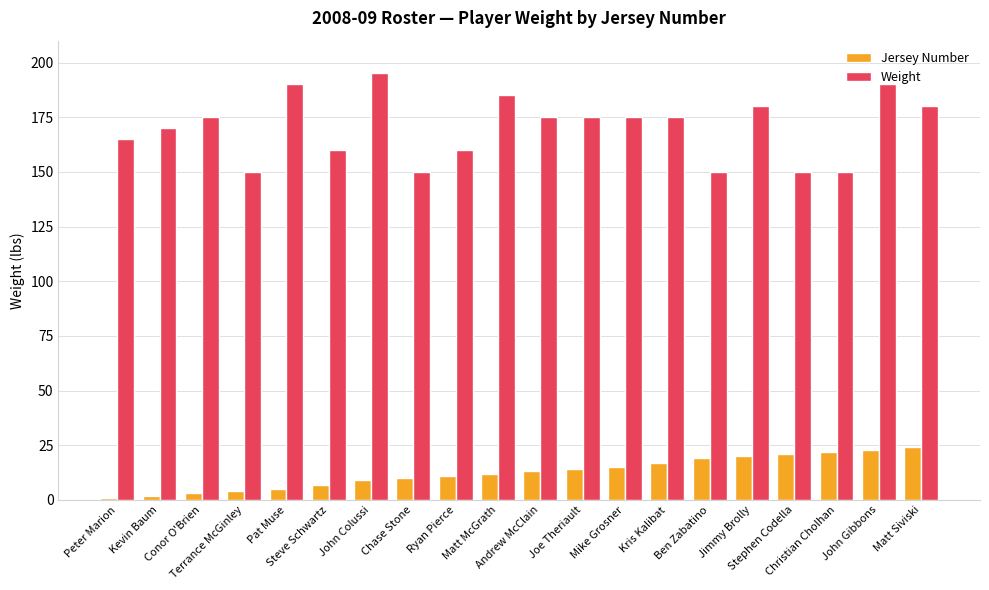

What is the value of the Weight bar at the 8th from the left?

150